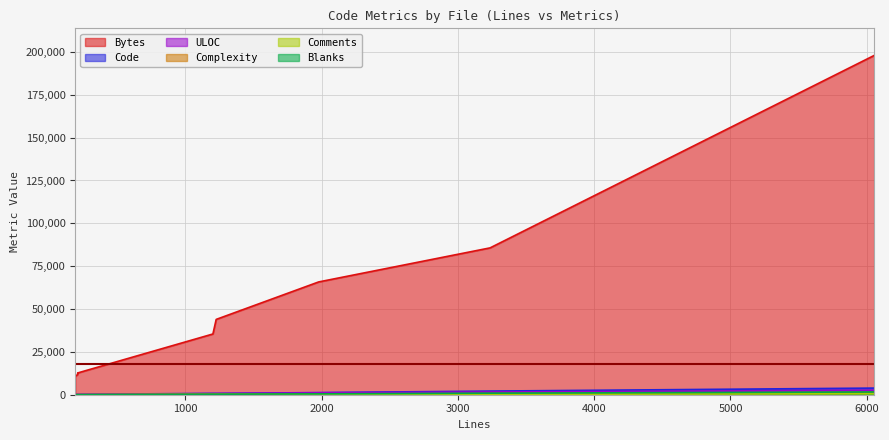

Is it true that Code equals 1243 at cmsopt.c?

True